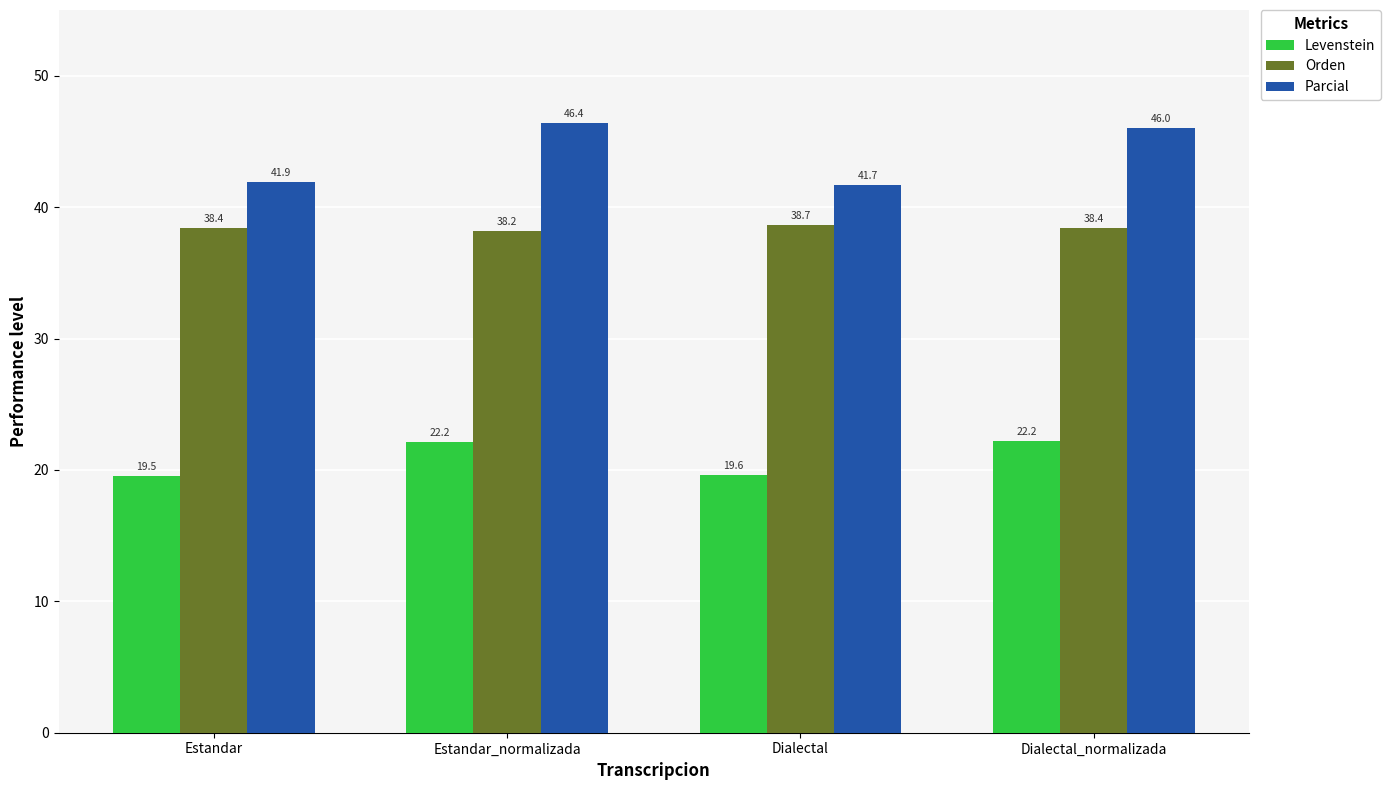

What is the value of the Orden bar at the 1st from the left?

38.4